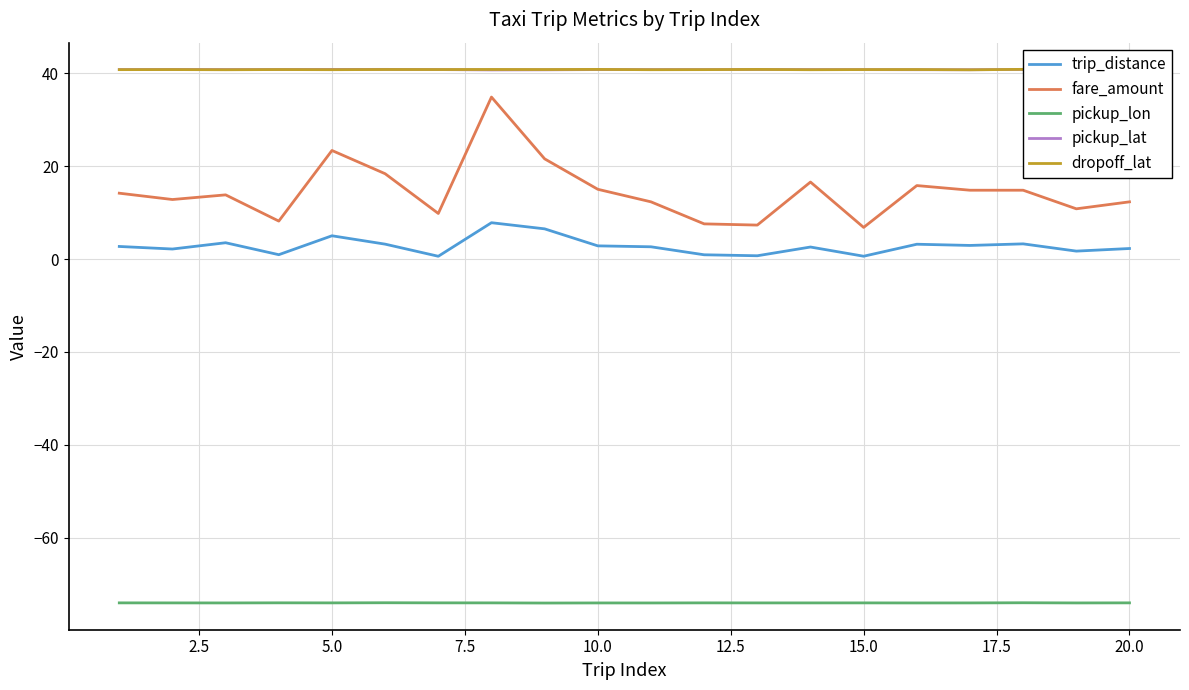

True or false: pickup_lat has a value of 40.8 at 10.0.

True